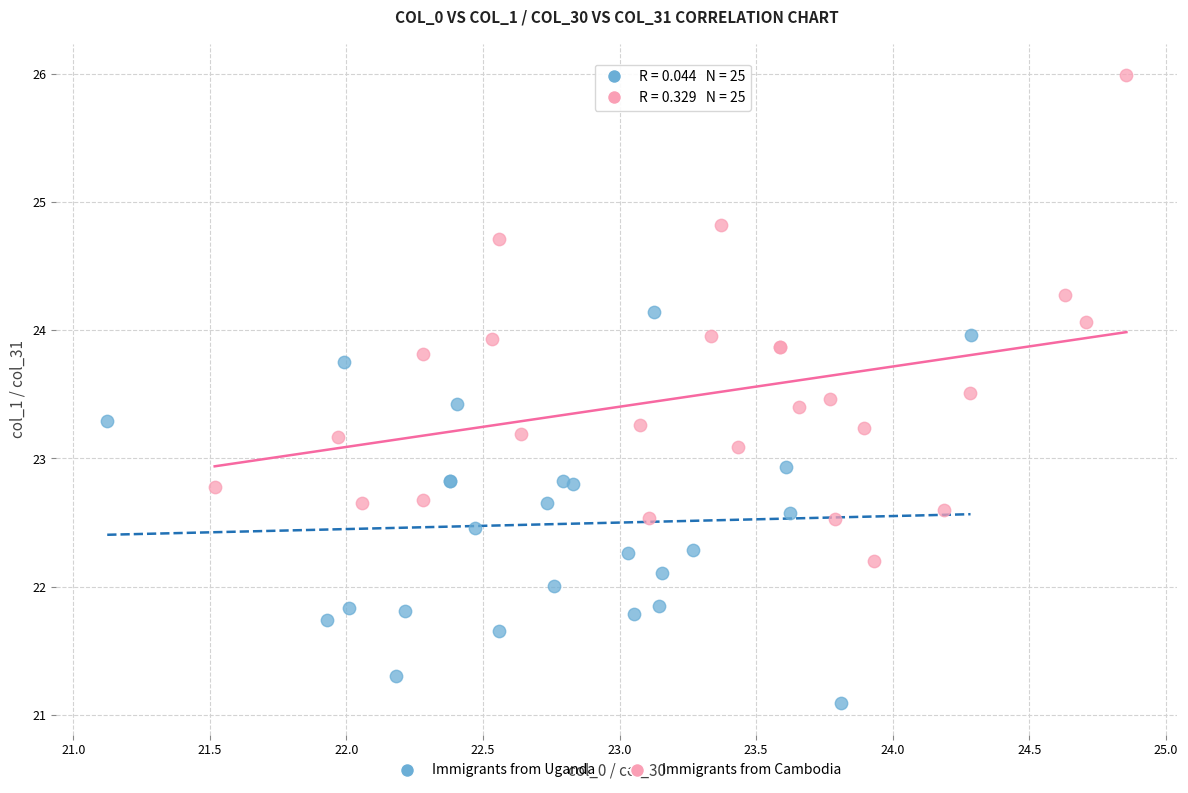

Which series has the largest Y range (max minus min)?

Immigrants from Cambodia